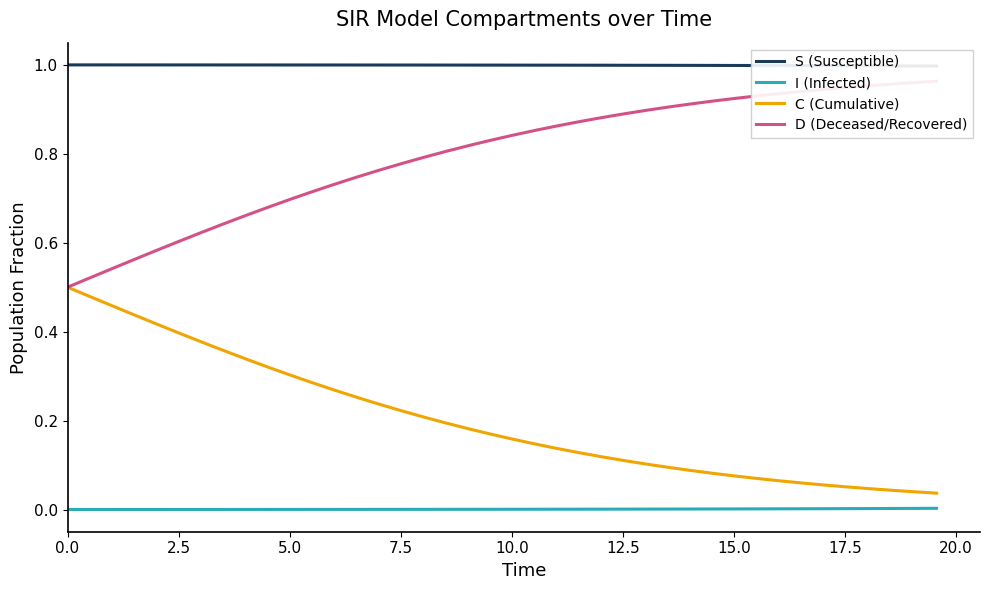

Reading right to left, extract all data points from this chart.

S (Susceptible): 1.0	1.0	1.0	1.0	1.0	1.0	1.0	1.0	1.0	1.0	1.0	1.0	1.0	1.0	1.0	1.0	1.0	1.0	1.0	1.0	1.0	1.0	1.0	1.0	1.0	1.0	1.0	1.0	1.0	1.0	1.0	1.0	1.0	1.0	1.0	1.0	1.0	1.0	1.0	1.0
I (Infected): 0.0	0.0	0.0	0.0	0.0	0.0	0.0	0.0	0.0	0.0	0.0	0.0	0.0	0.0	0.0	0.0	0.0	0.0	0.0	0.0	0.0	0.0	0.0	0.0	0.0	0.0	0.0	0.0	0.0	0.0	0.0	0.0	0.0	0.0	0.0	0.0	0.0	0.0	0.0	0.0
C (Cumulative): 0.0	0.0	0.0	0.0	0.1	0.1	0.1	0.1	0.1	0.1	0.1	0.1	0.1	0.1	0.1	0.1	0.1	0.1	0.1	0.2	0.2	0.2	0.2	0.2	0.2	0.2	0.3	0.3	0.3	0.3	0.3	0.3	0.4	0.4	0.4	0.4	0.4	0.5	0.5	0.5
D (Deceased/Recovered): 1.0	1.0	1.0	1.0	0.9	0.9	0.9	0.9	0.9	0.9	0.9	0.9	0.9	0.9	0.9	0.9	0.9	0.9	0.9	0.8	0.8	0.8	0.8	0.8	0.8	0.8	0.7	0.7	0.7	0.7	0.7	0.7	0.6	0.6	0.6	0.6	0.6	0.5	0.5	0.5